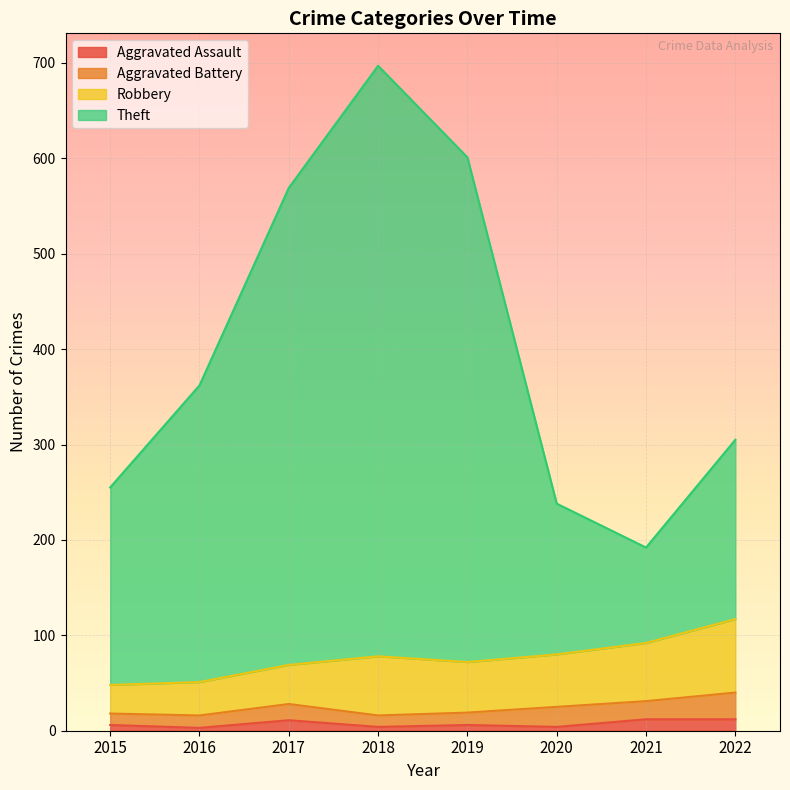

Where is Aggravated Assault nearest to the value 7?

2015